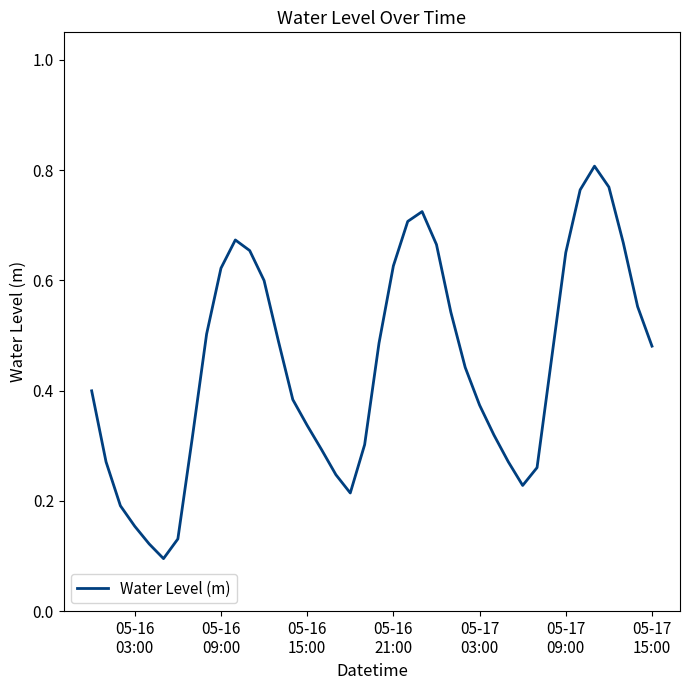

True or false: the data has more than 0 interior local peaks.

True